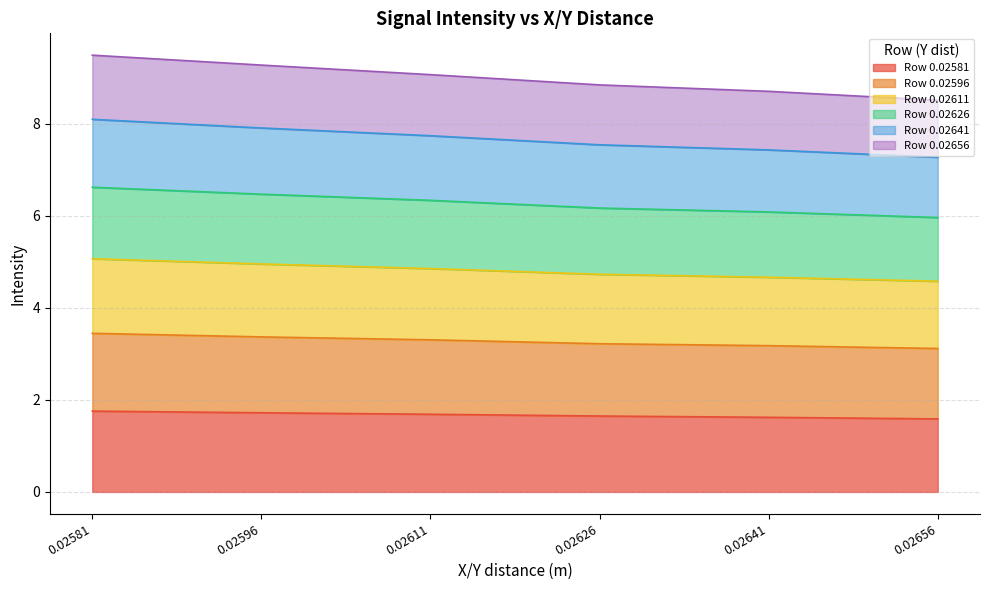

What is the maximum value for Row 0.02581?

1.8